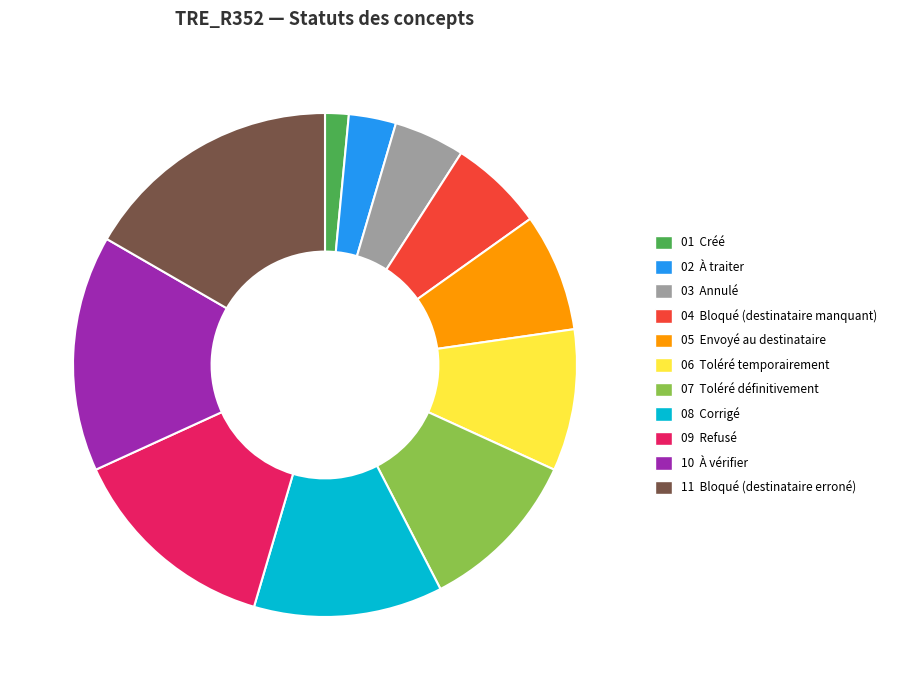

Is there any slice that represents more than half of the pie?

No